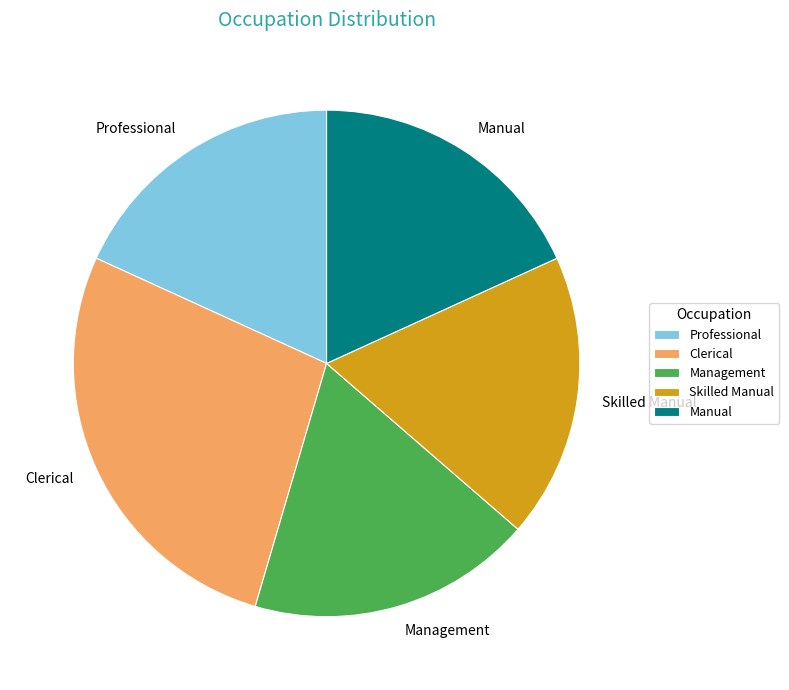

What is the largest slice in the pie chart?

Clerical